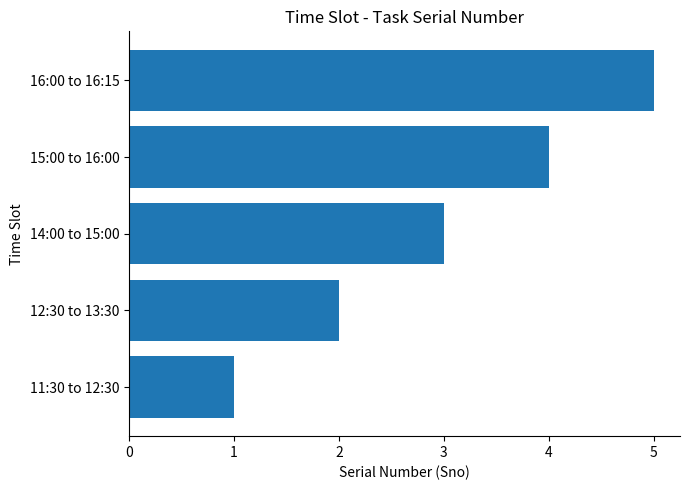

What is the change in value from 14:00 to 15:00 to 16:00 to 16:15?

+2